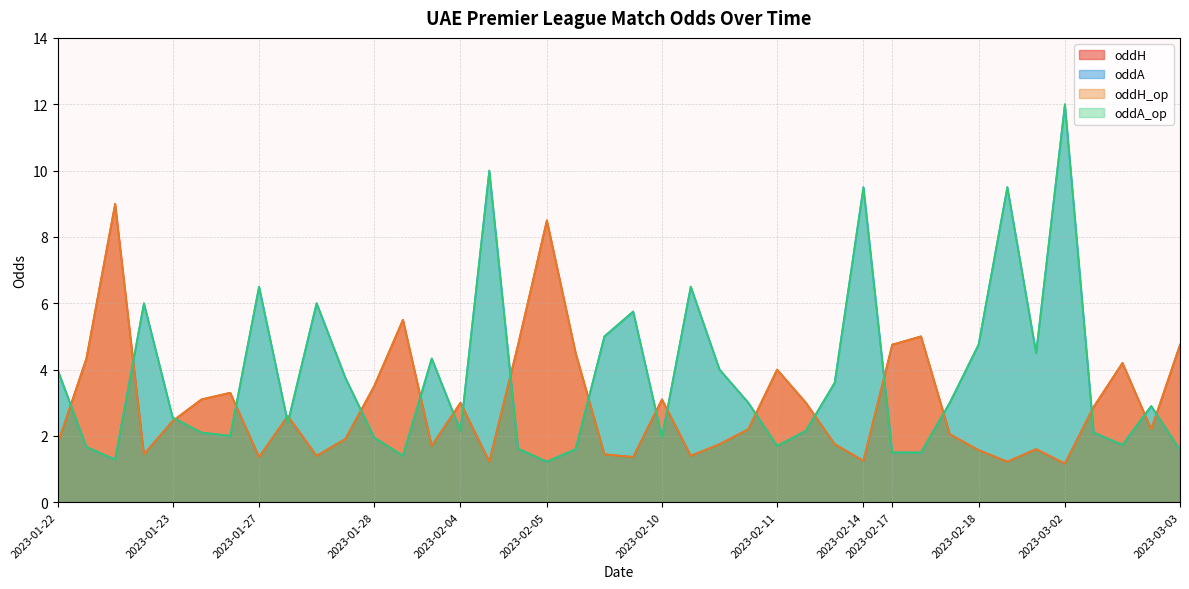

How many data points in oddA_op are above 2?

26